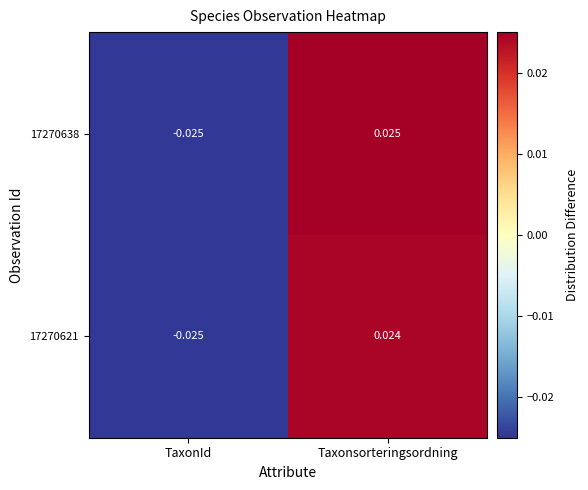

Is the value of 17270638 at Taxonsorteringsordning greater than the value of 17270621 at Taxonsorteringsordning?

Yes